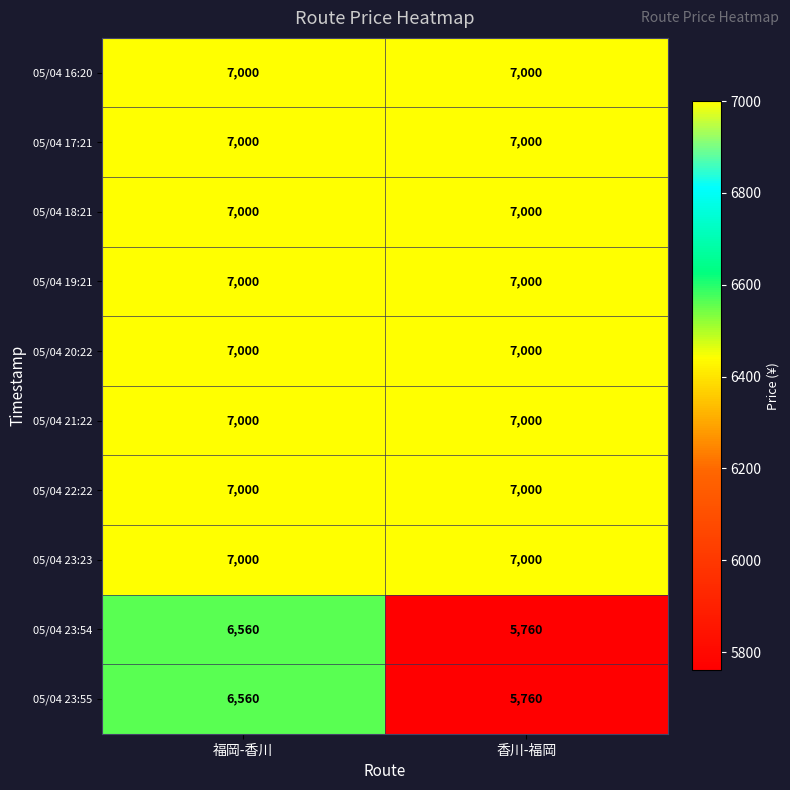

Rank the categories by 05/04 23:54 value from highest to lowest.

福岡-香川, 香川-福岡